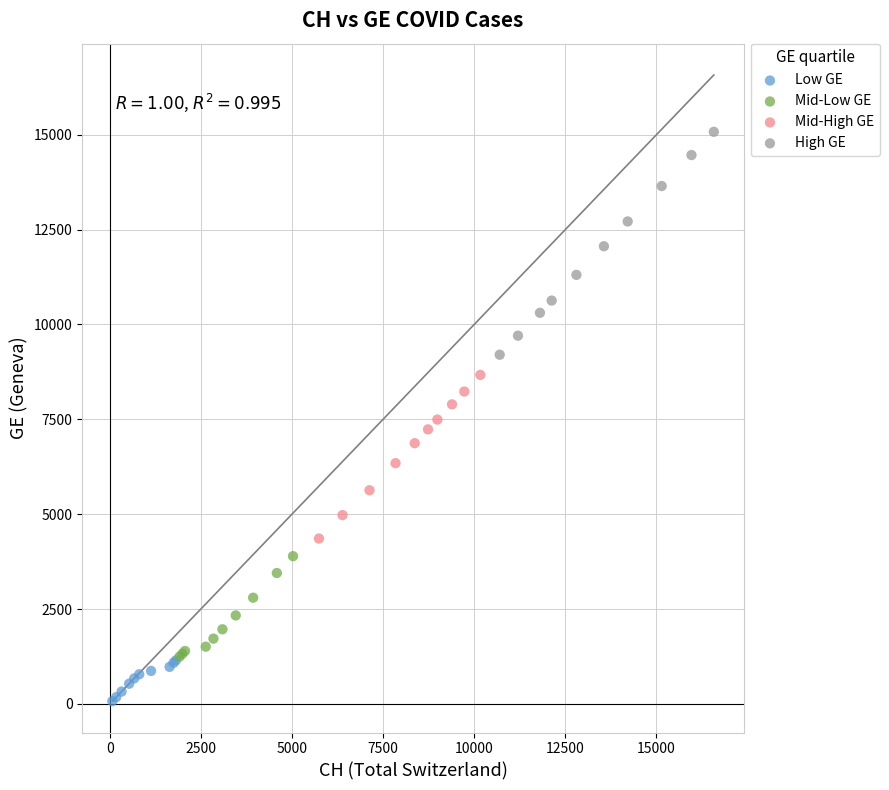

Which series has the widest spread of Y values?

High GE